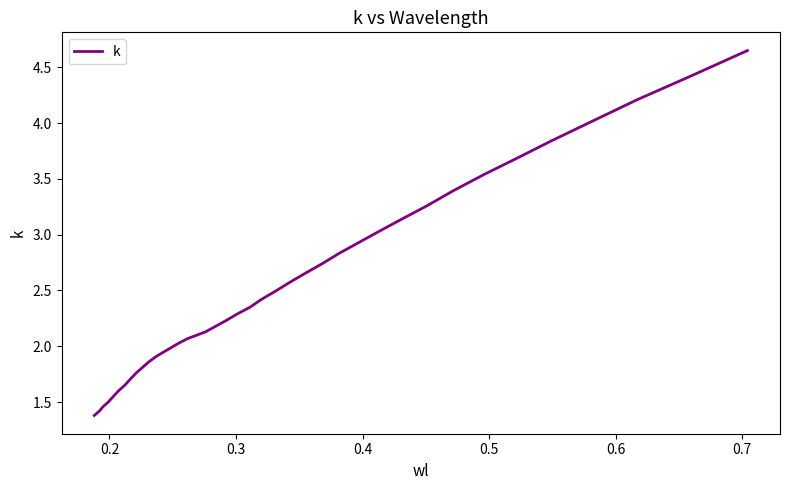

What is the smallest value displayed?

1.4